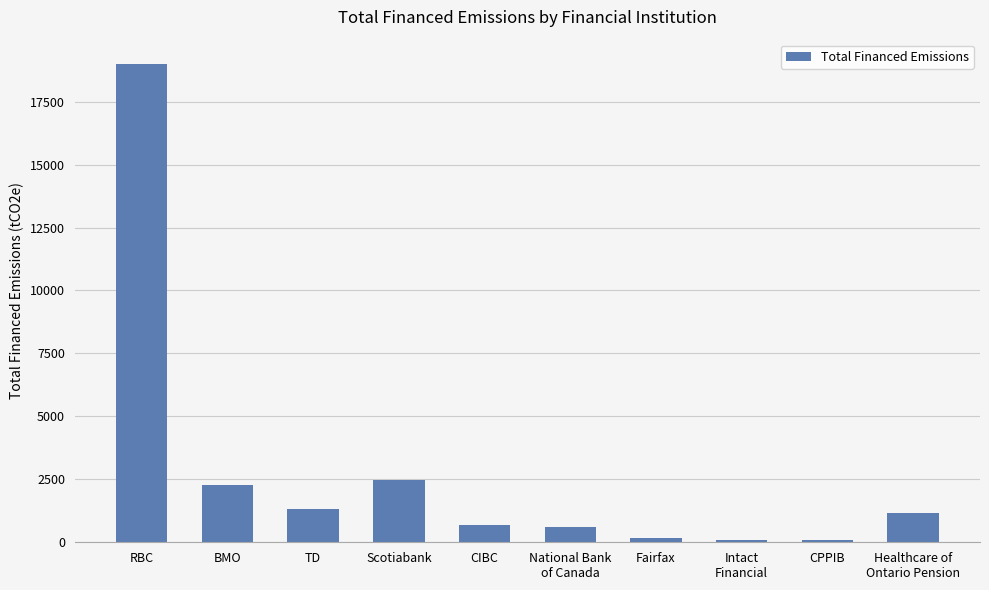

What is the sum of all values?

27947.7